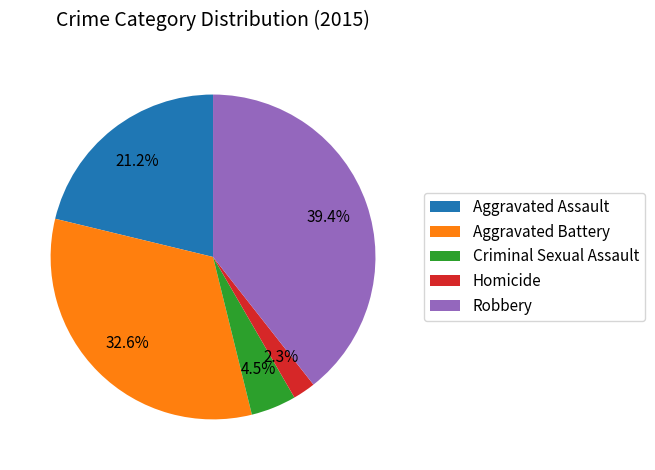

Which slice is the largest?

Robbery